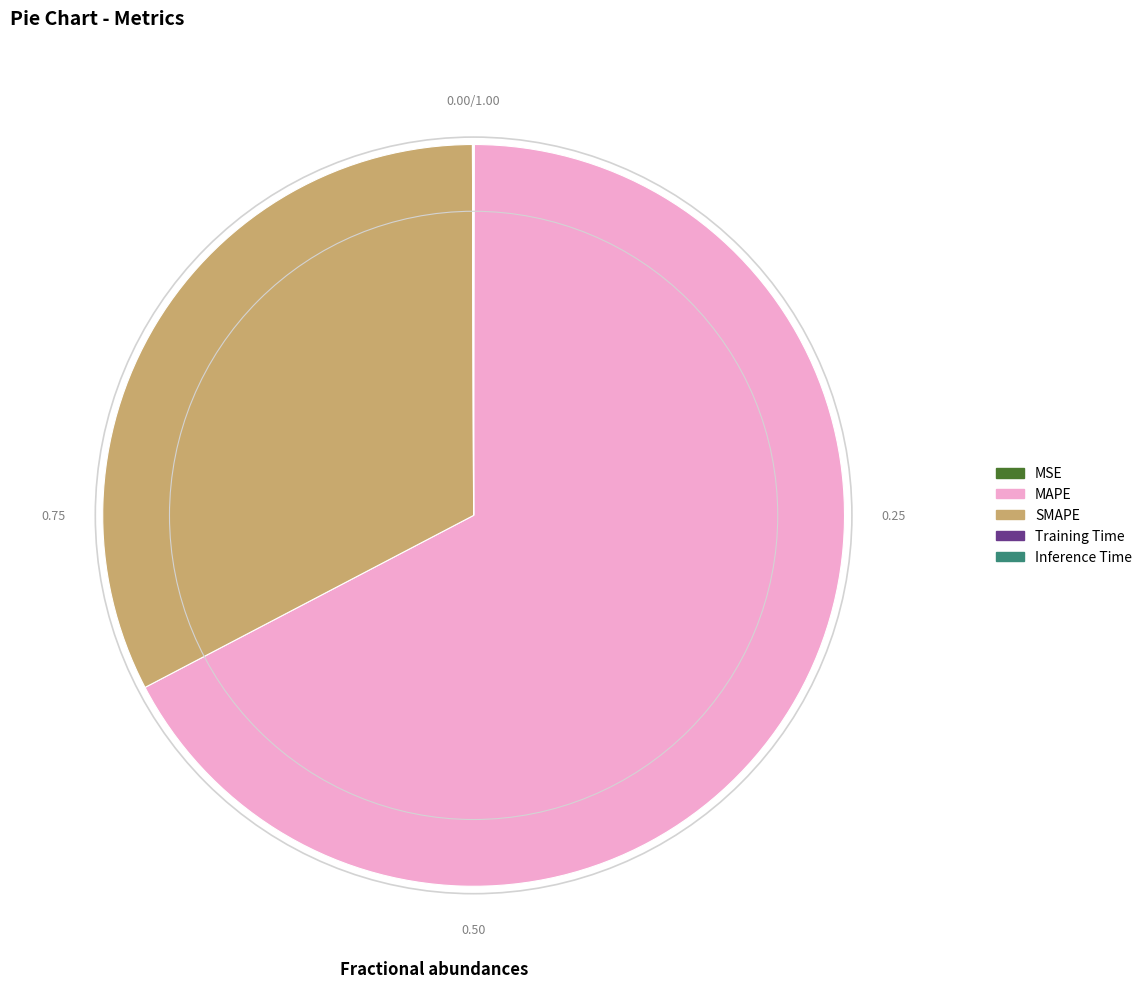

Is MAPE the majority of the pie?

Yes